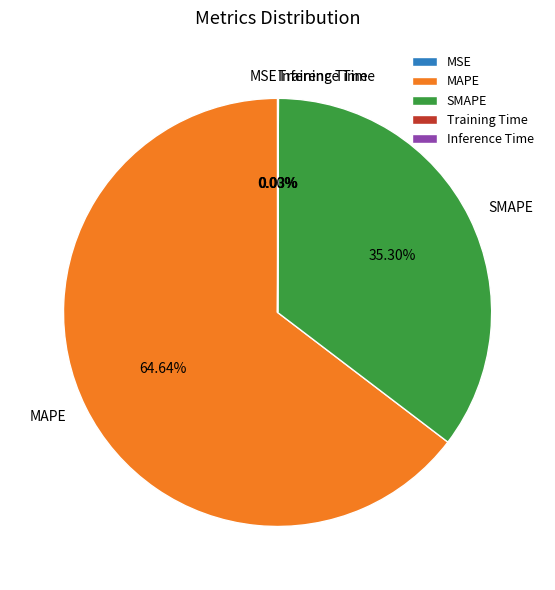

Which slice is the largest?

MAPE